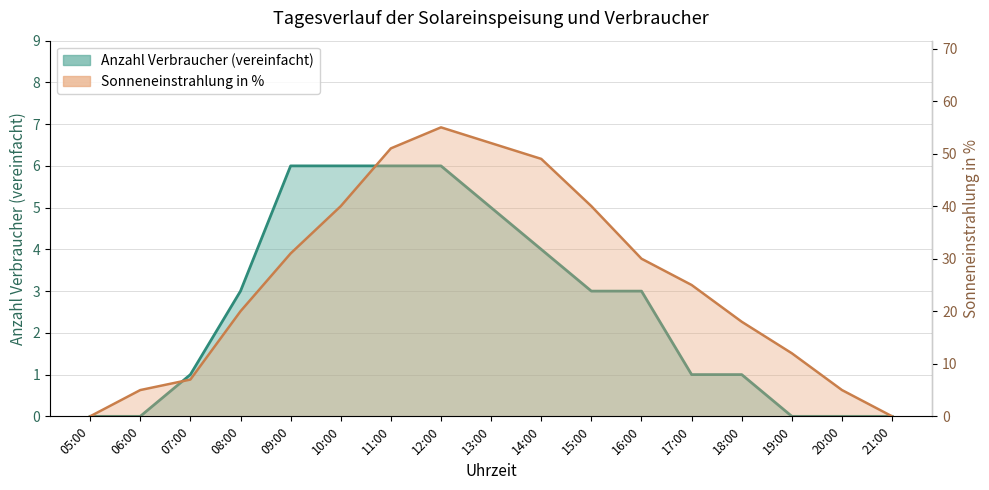

What is the difference between the second highest and minimum values in the Anzahl Verbraucher (vereinfacht) series?

6